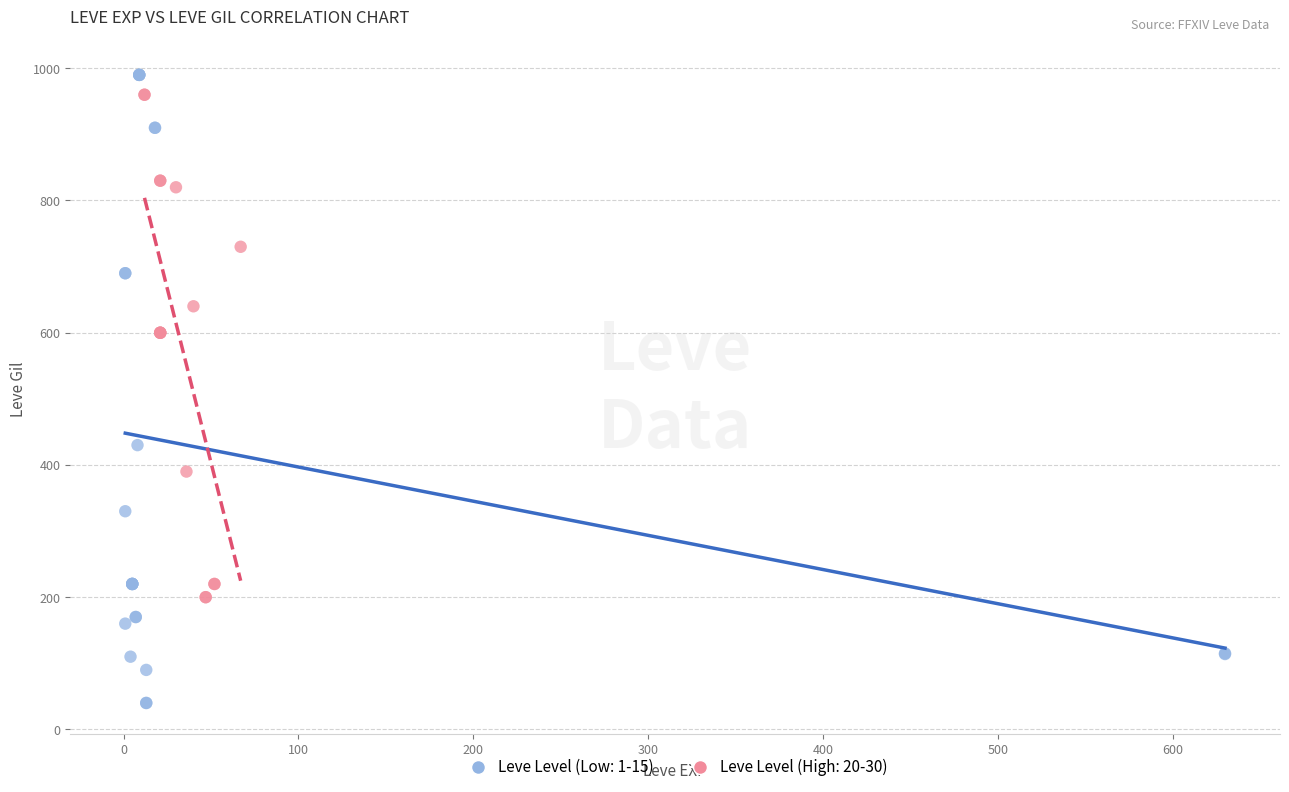

Which series contains the lowest Y value?

Leve Level (Low: 1-15)